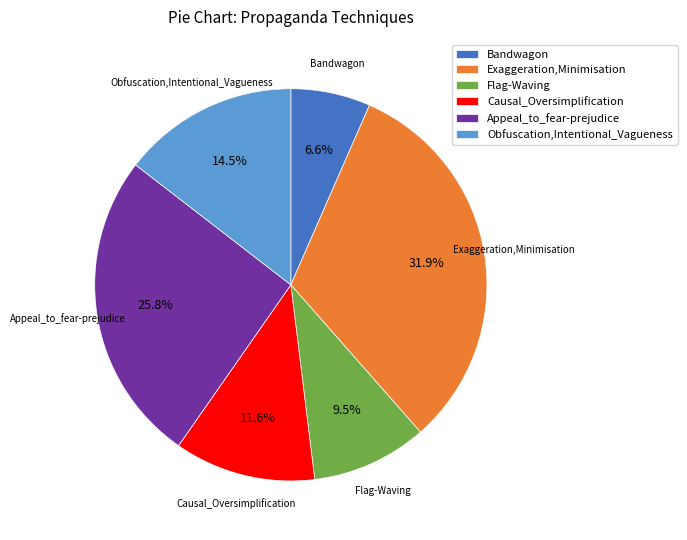

To the nearest percent, what is the difference between the Causal_Oversimplification and Flag-Waving slice percentages?

2%